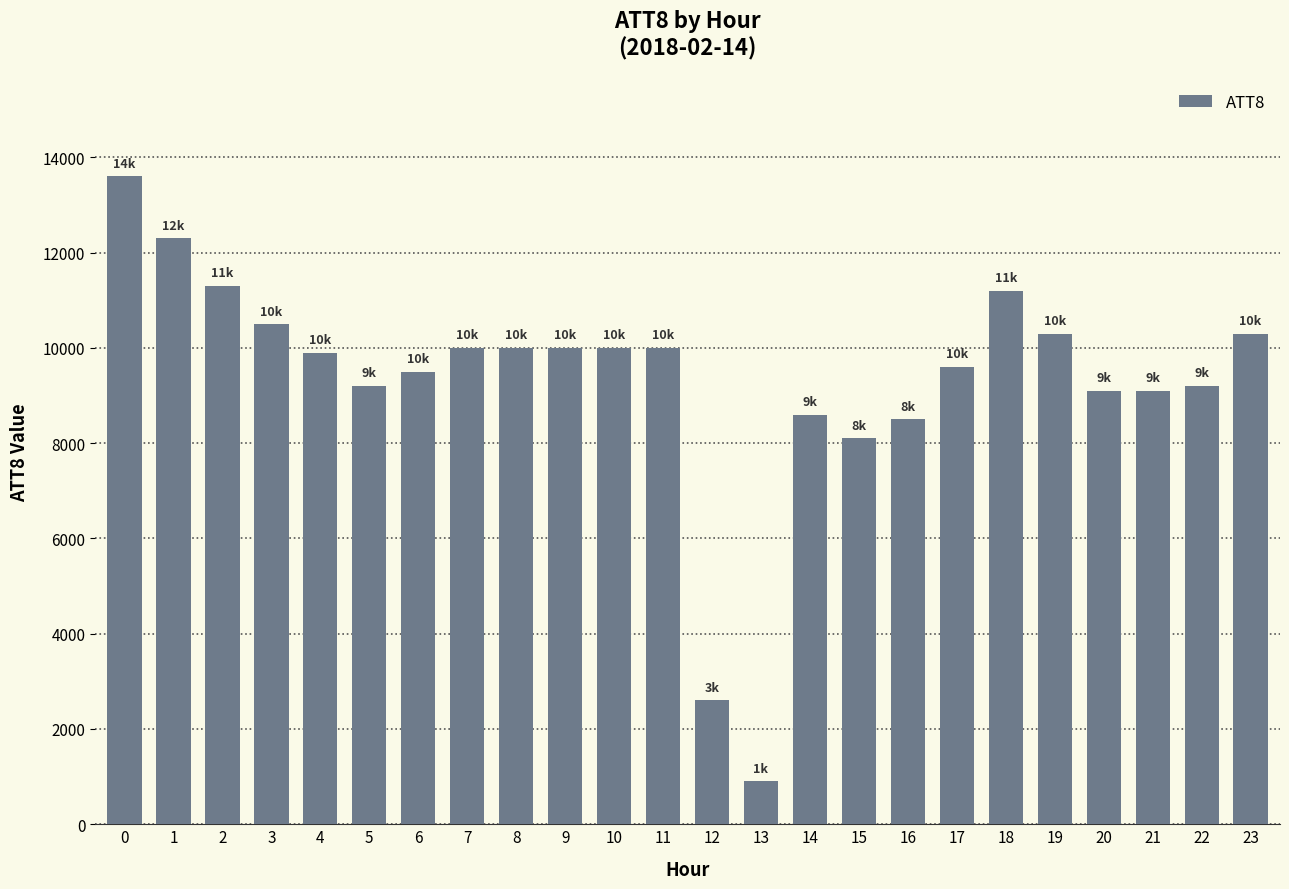

What is the difference between the maximum and minimum values?

12700